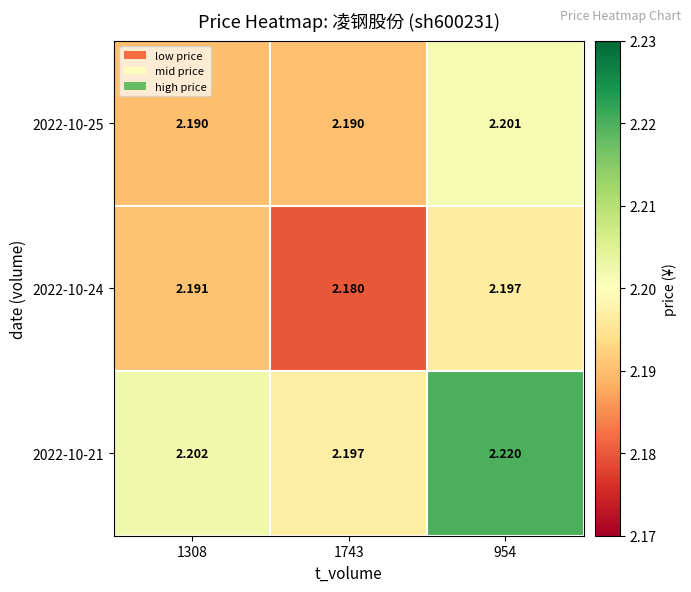

Is the value of 2022-10-24 at 1743 greater than the value of 2022-10-25 at 1743?

No